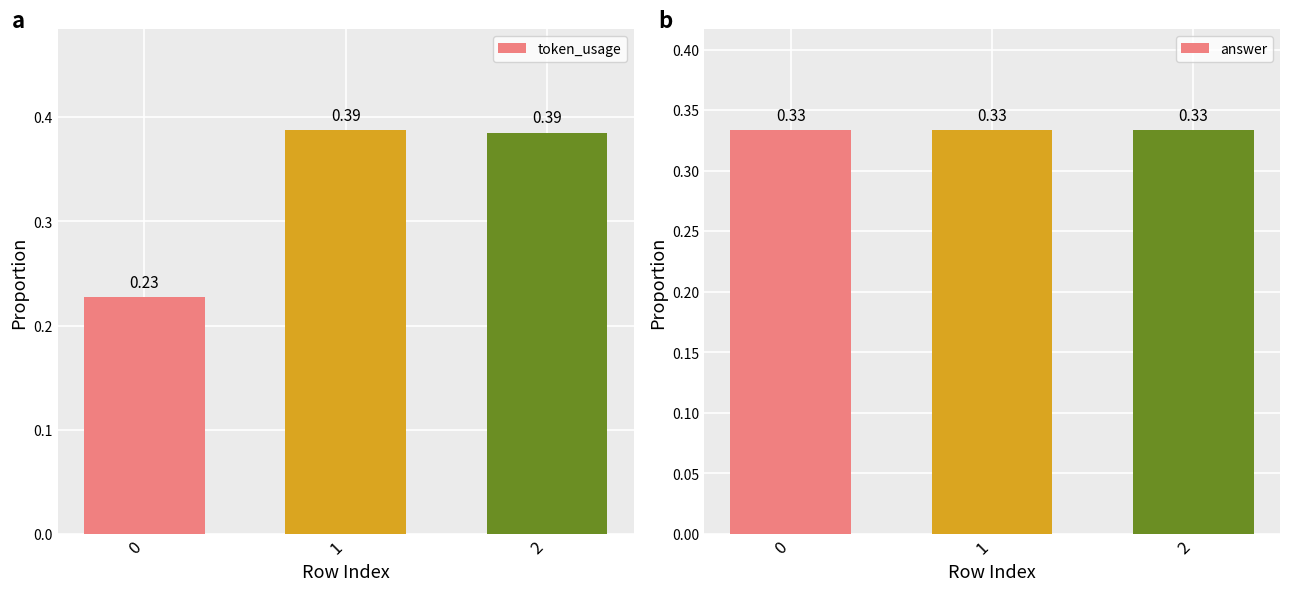

Reading left to right, transcribe all the data shown in this chart.

token_usage: 0.2	0.4	0.4
answer: 0.3	0.3	0.3